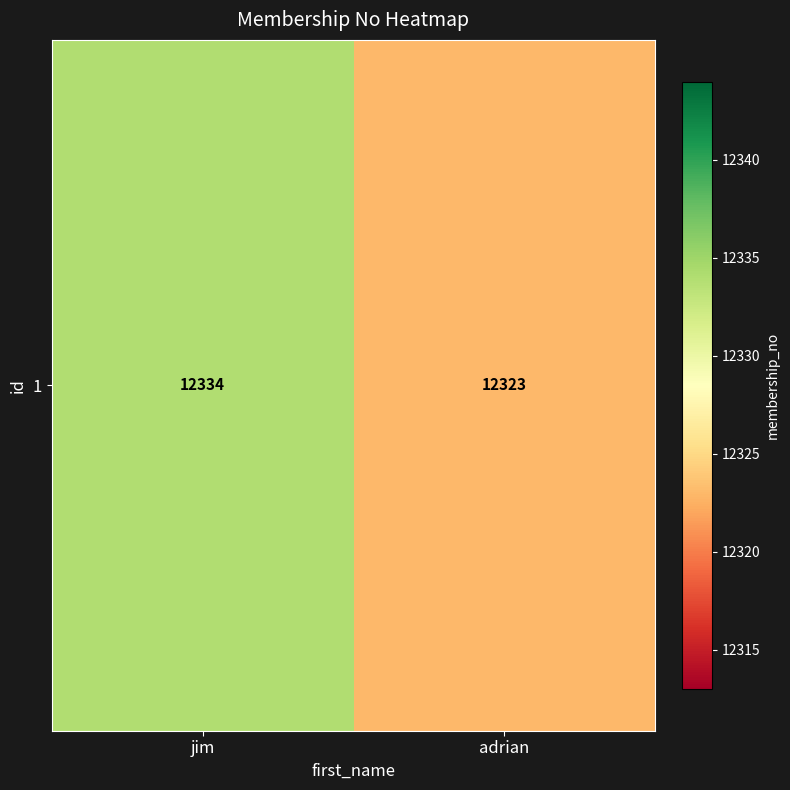

What is the smallest value displayed?

12323